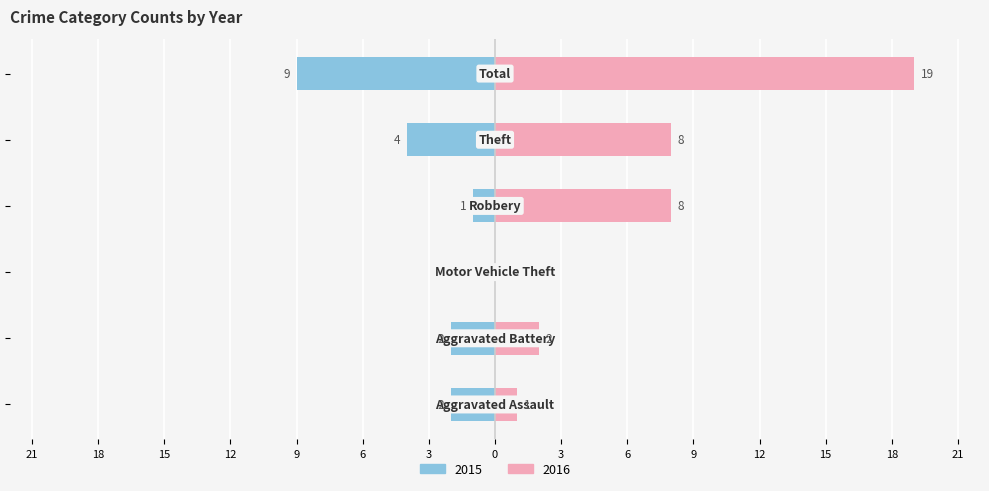

What is the sum of all 2016 values?

38